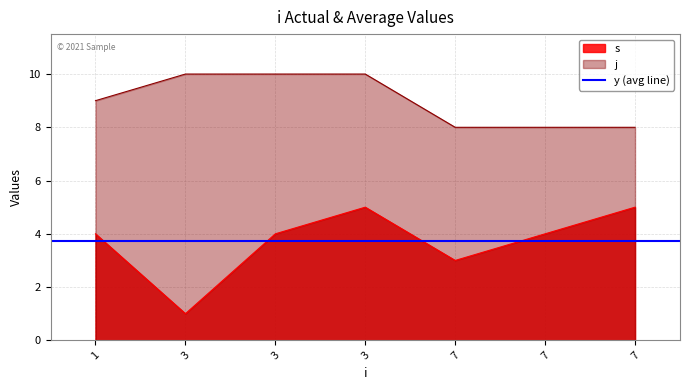

What is the value of the j point at the 1st from the left?

9